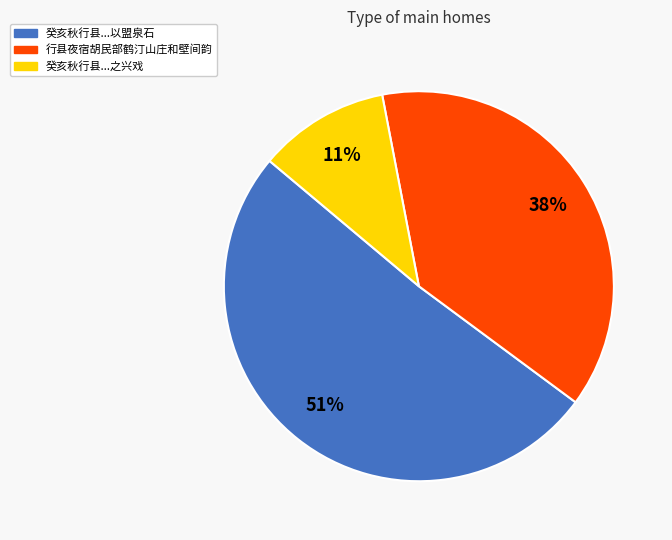

To the nearest percent, what is the difference between the largest and smallest slice percentages?

40%